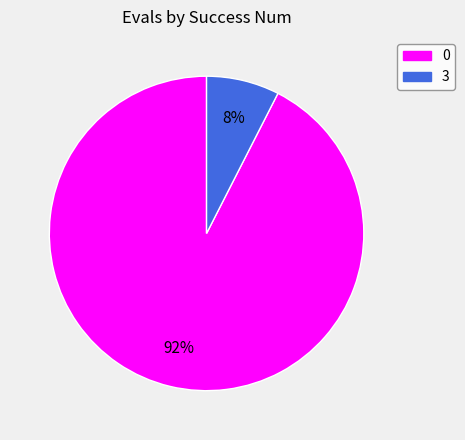

To the nearest percent, what is the average slice percentage?

50%